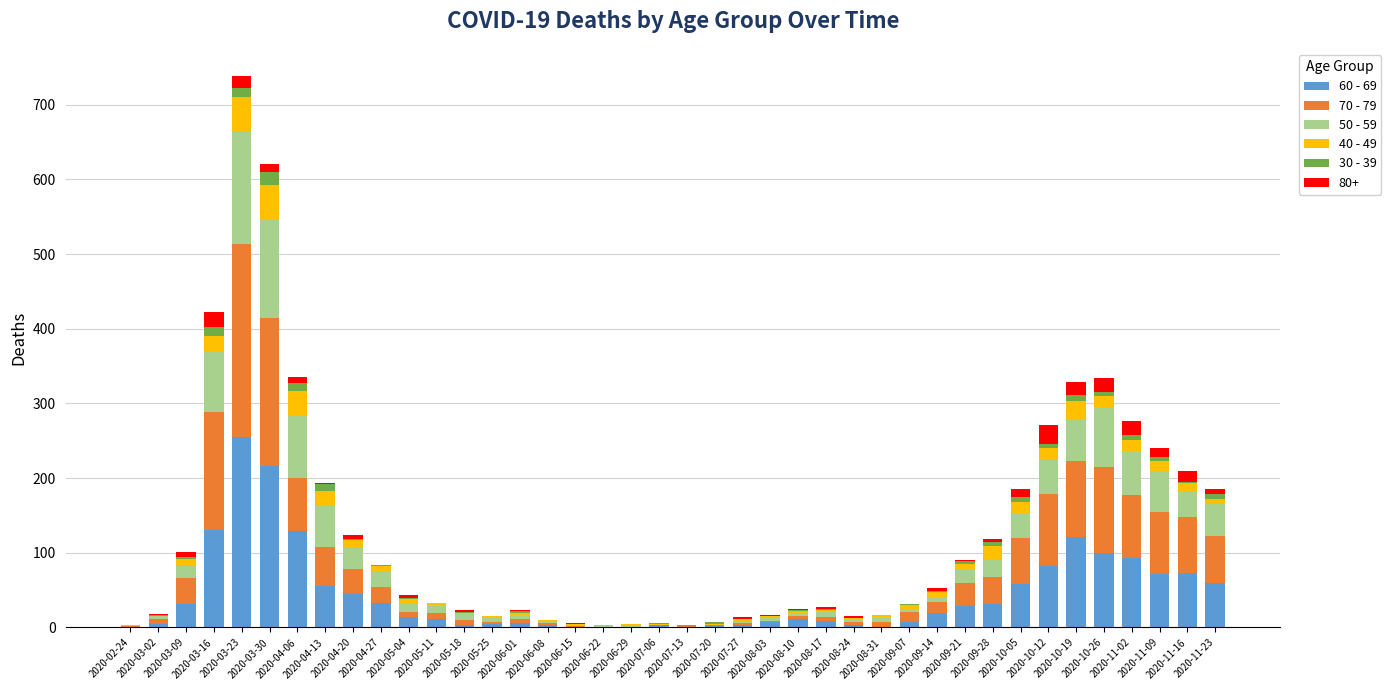

What is the difference between the maximum and second lowest values in the 70 - 79 series?

259